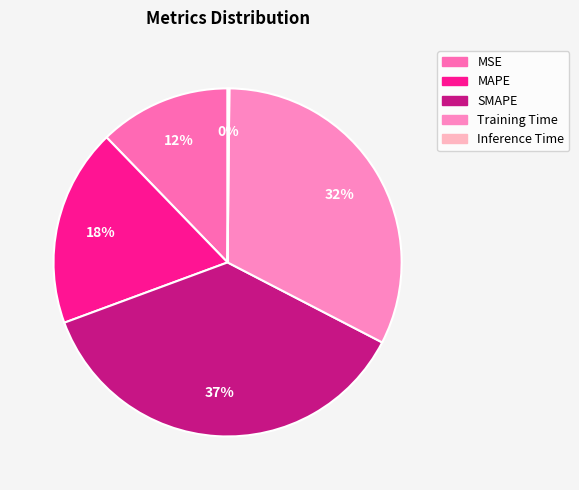

How many slices are in this pie chart?

5